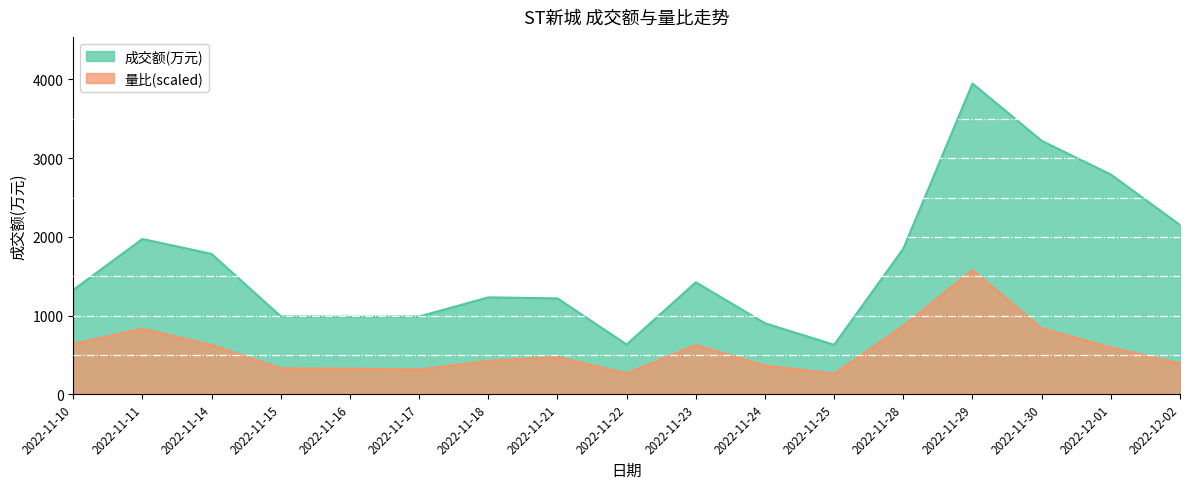

Reading right to left, extract all data points from this chart.

成交额(万元): 2151.0	2792.0	3221.0	3949.0	1850.0	628.0	902.0	1423.0	632.0	1218.0	1231.0	988.0	984.0	989.0	1783.0	1973.0	1326.0
量比: 391.5	594.0	837.1	1579.6	868.6	261.0	364.5	625.5	265.5	472.5	423.0	315.0	324.0	328.5	625.5	832.6	639.0